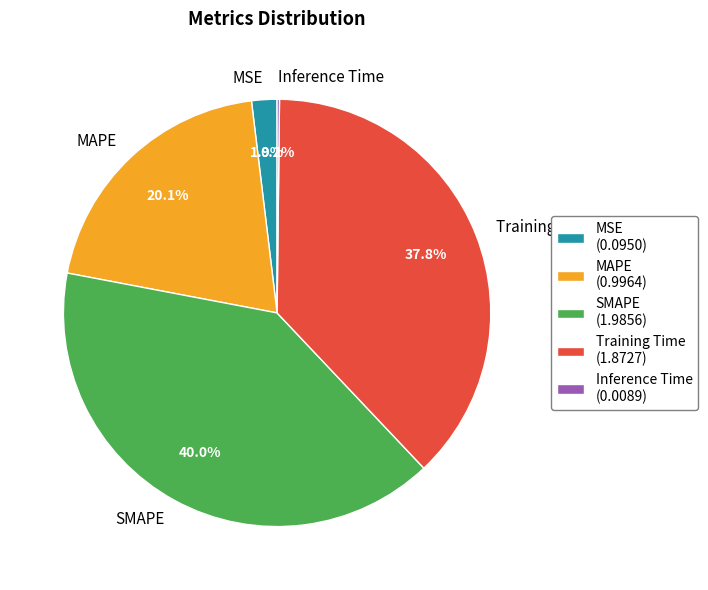

How much of the chart is everything except SMAPE?

60.0%